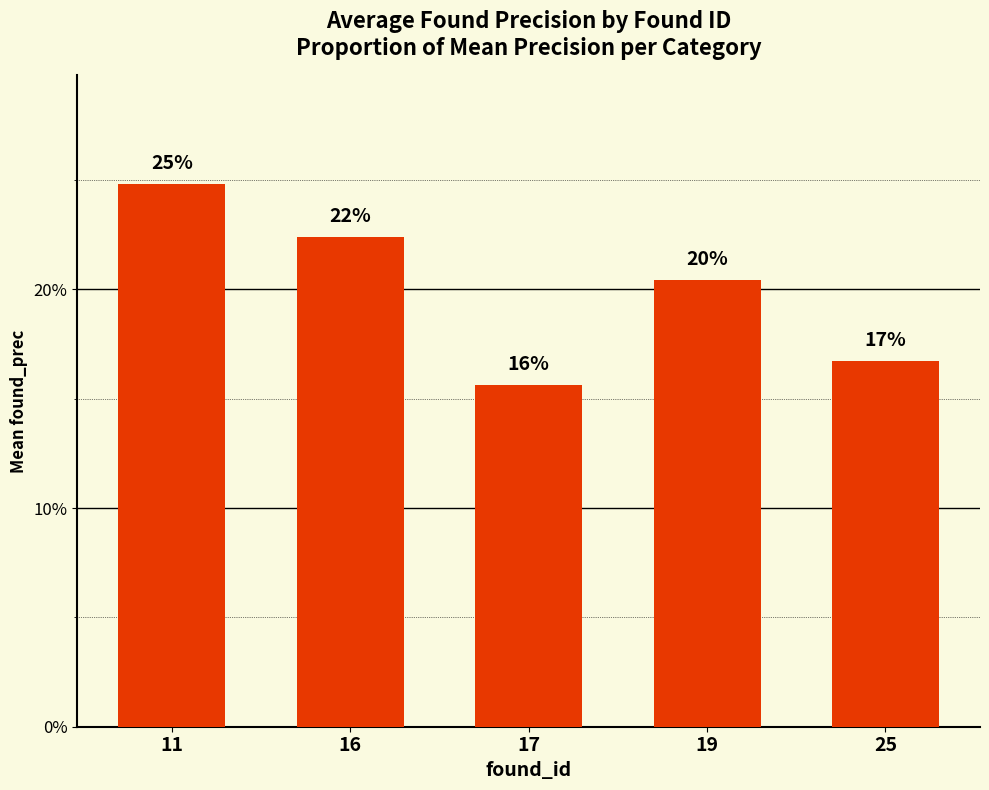

Does the chart contain any negative values?

No